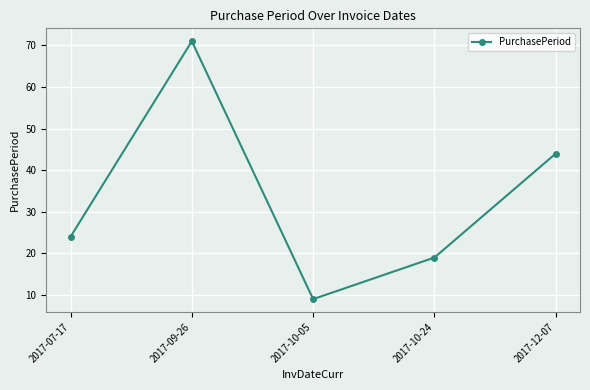

Is it true that the value at 2017-07-17 is 5?

False